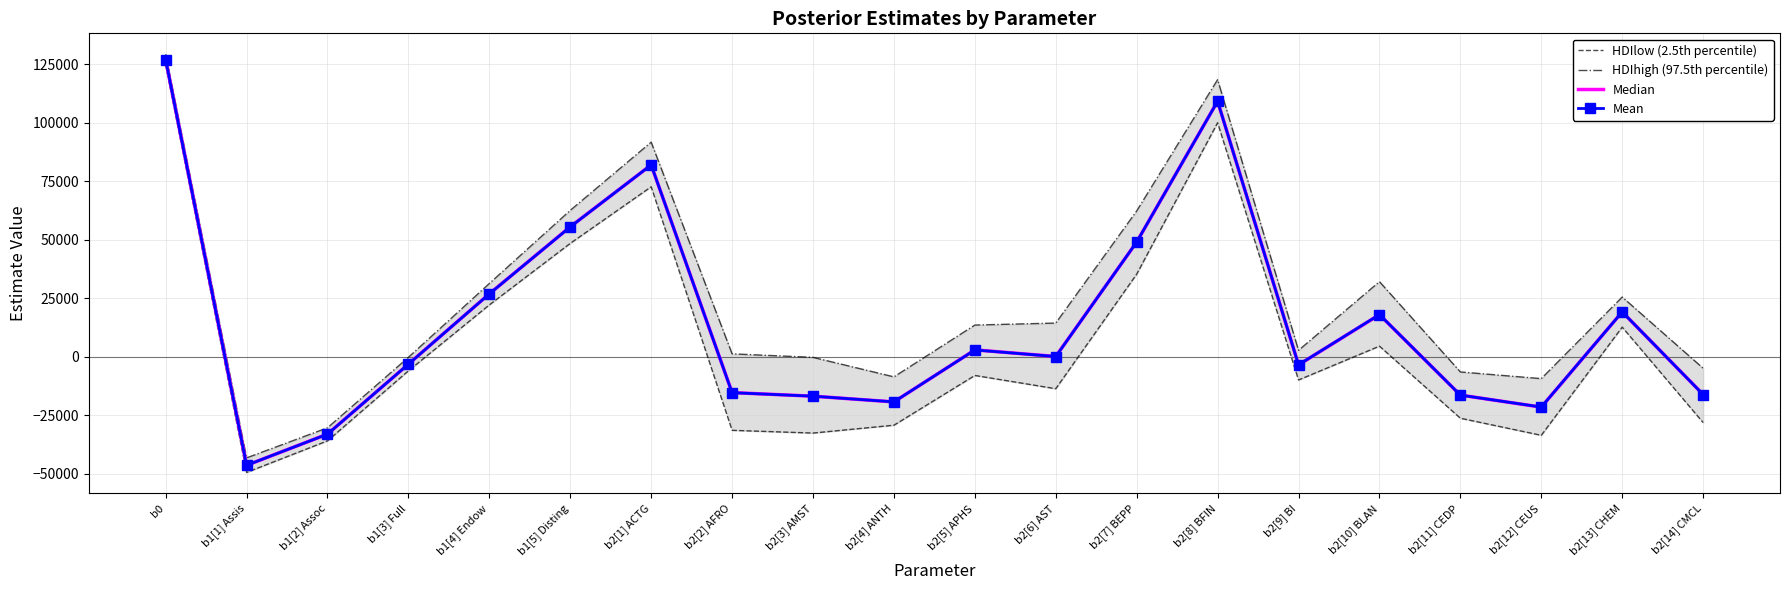

True or false: HDIhigh (97.5th percentile) and HDIlow (2.5th percentile) intersect in this chart.

False